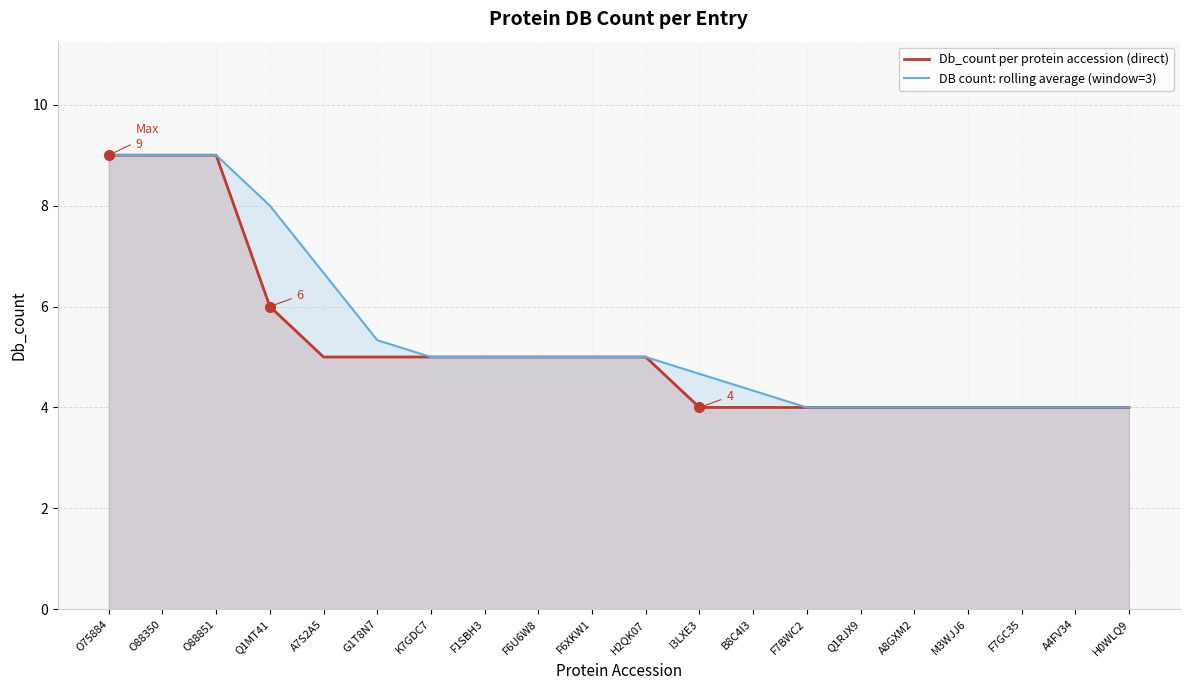

The value of DB count: rolling average (window=3) at O88350 is 9.0. True or false?

True